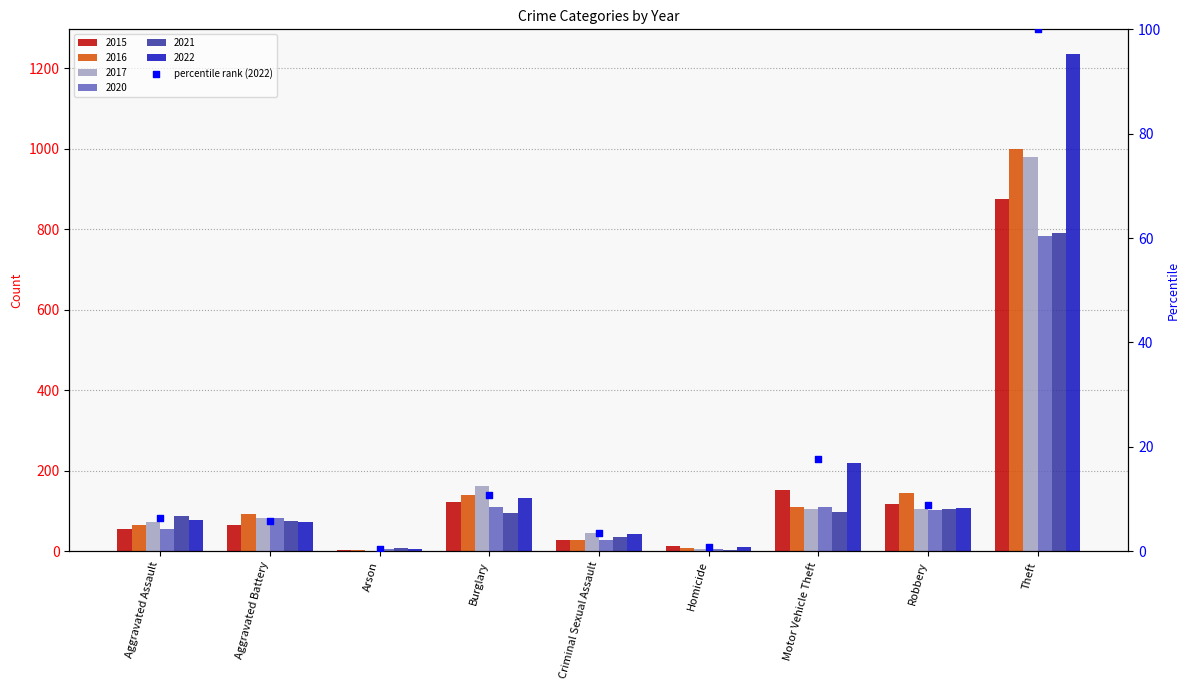

What is the change in value from Arson to Homicide?

+0.5